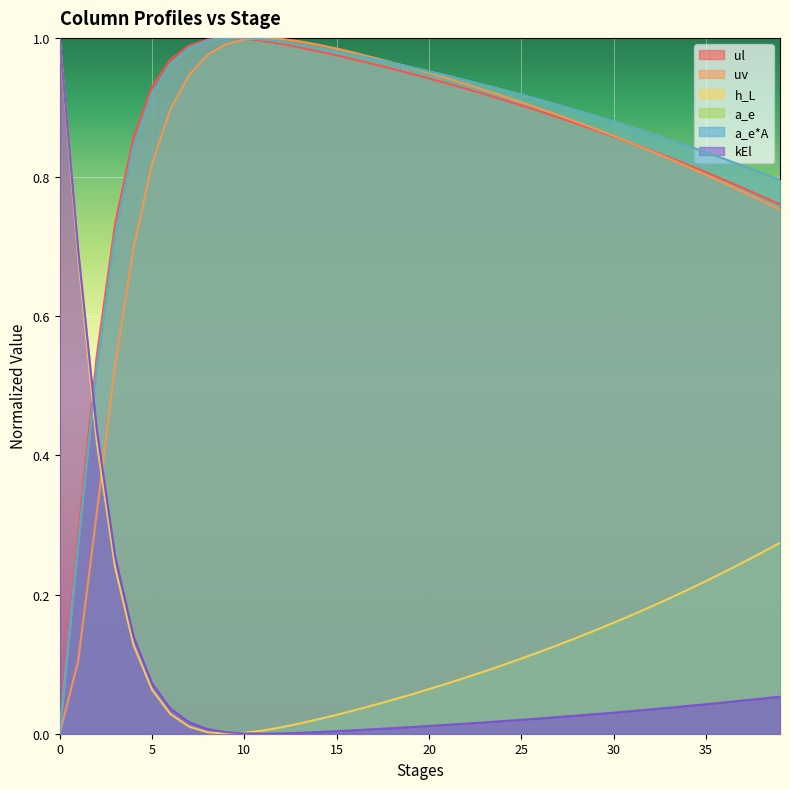

What is the sum of the h_L values at 21 and 23?

0.2